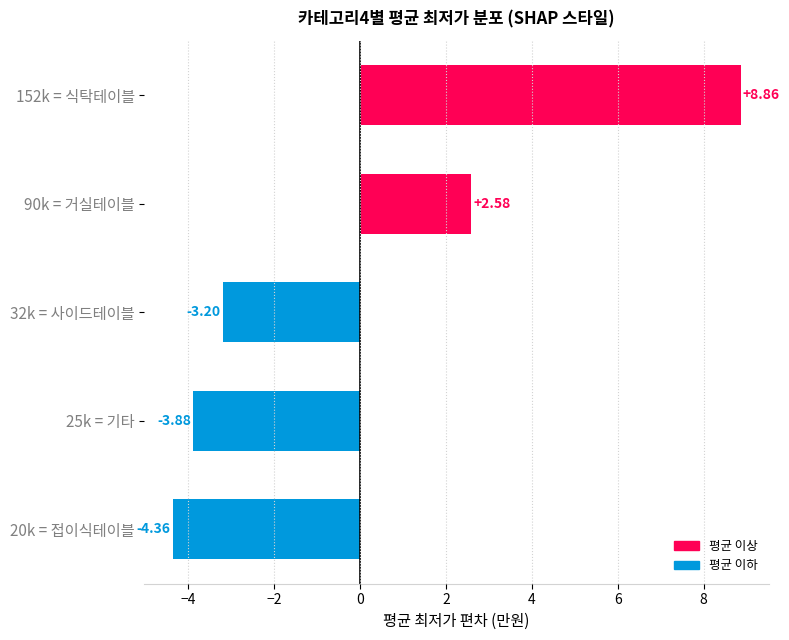

How many bars are there in total?

5